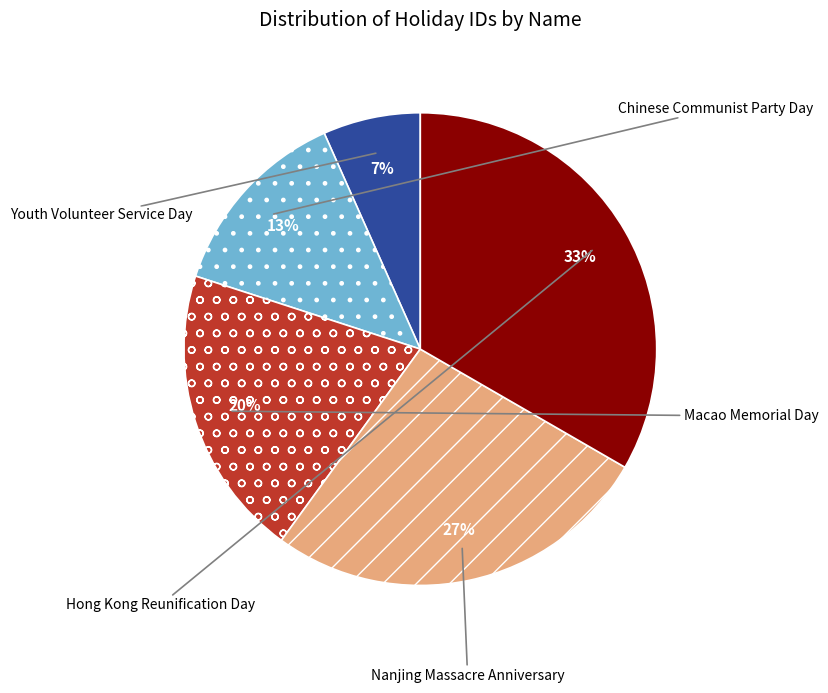

Rank the categories by value from lowest to highest.

Youth Volunteer Service Day, Chinese Communist Party Day, Macao Memorial Day, Nanjing Massacre Anniversary, Hong Kong Reunification Day